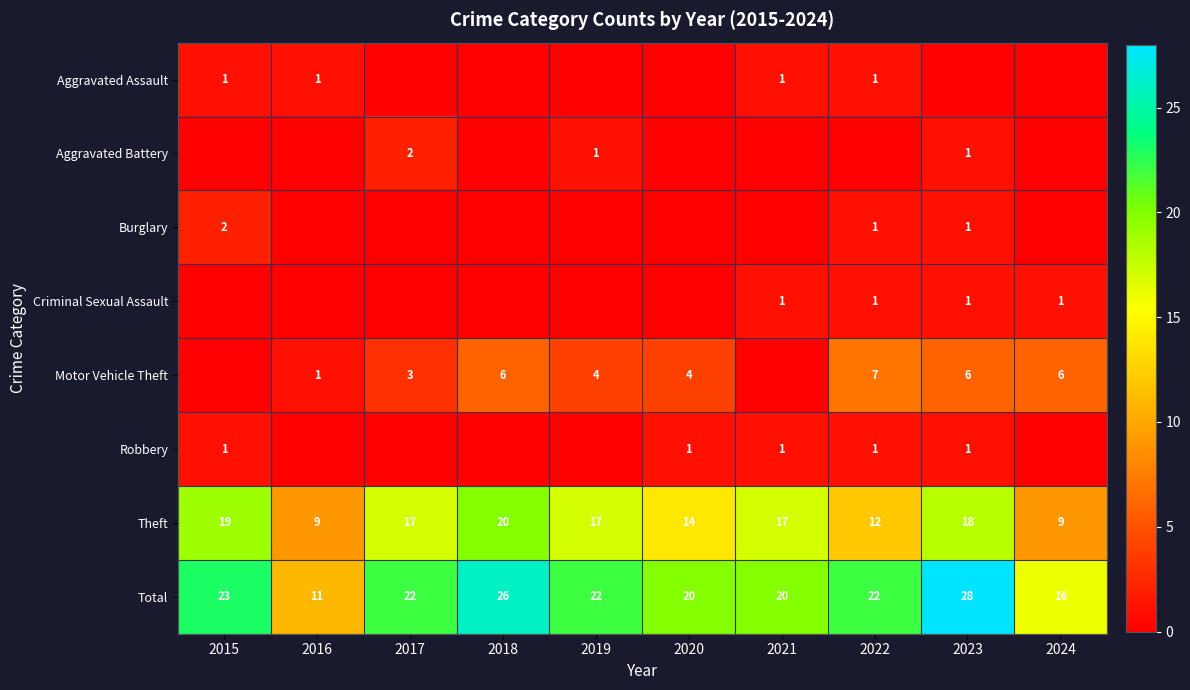

What is the average value of the Total series?

21